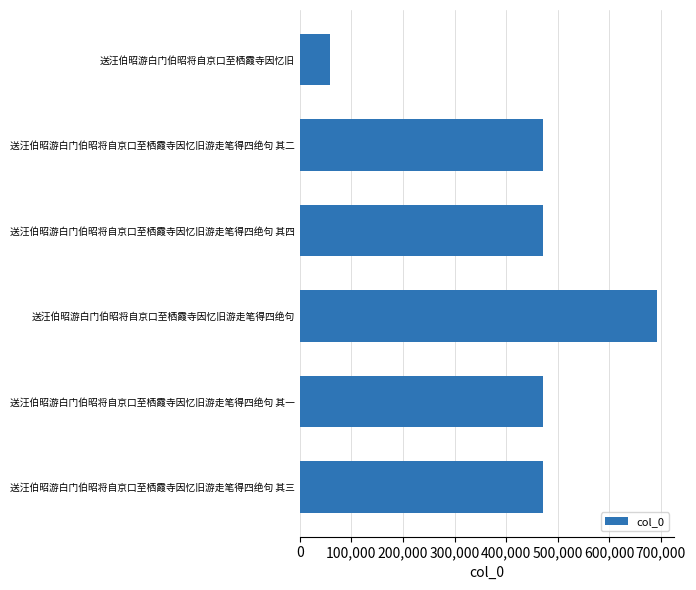

Read the value at 送汪伯昭游白门伯昭将自京口至栖霞寺因忆旧游走笔得四绝句 其四, to the nearest 50.

470600